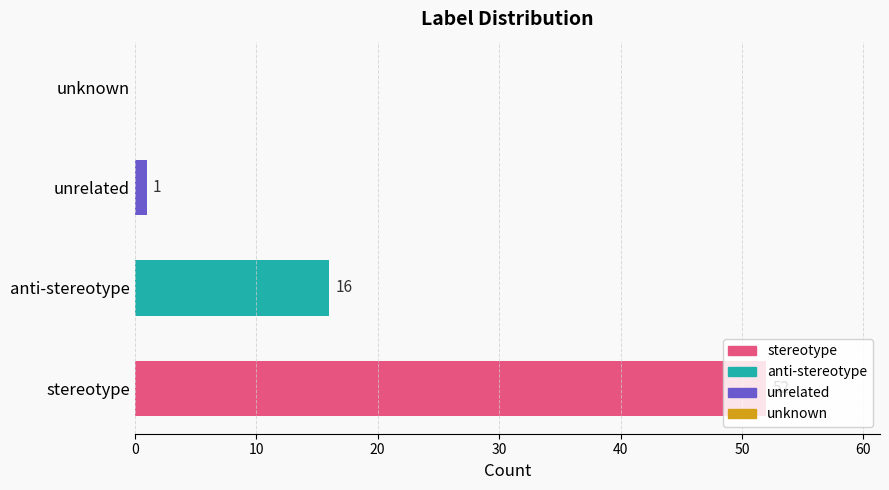

What is the average value?

17